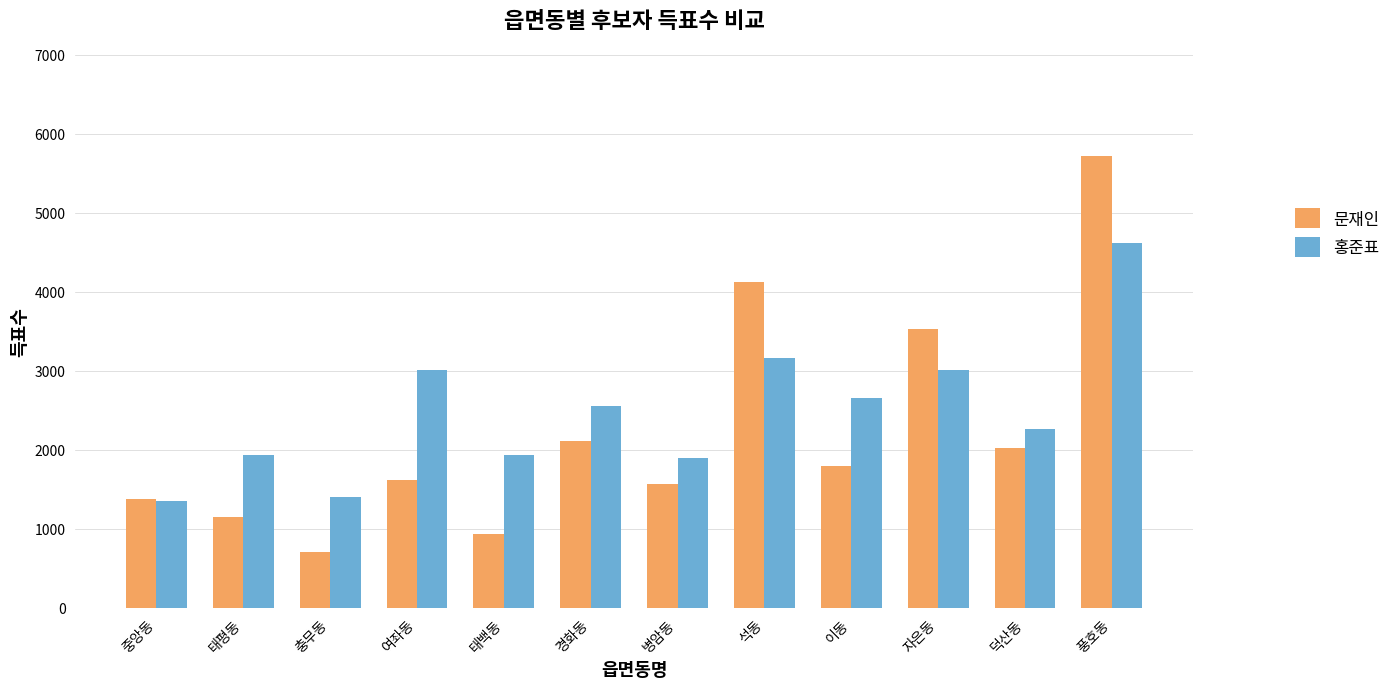

List the series in order of their peak value, lowest first.

홍준표, 문재인